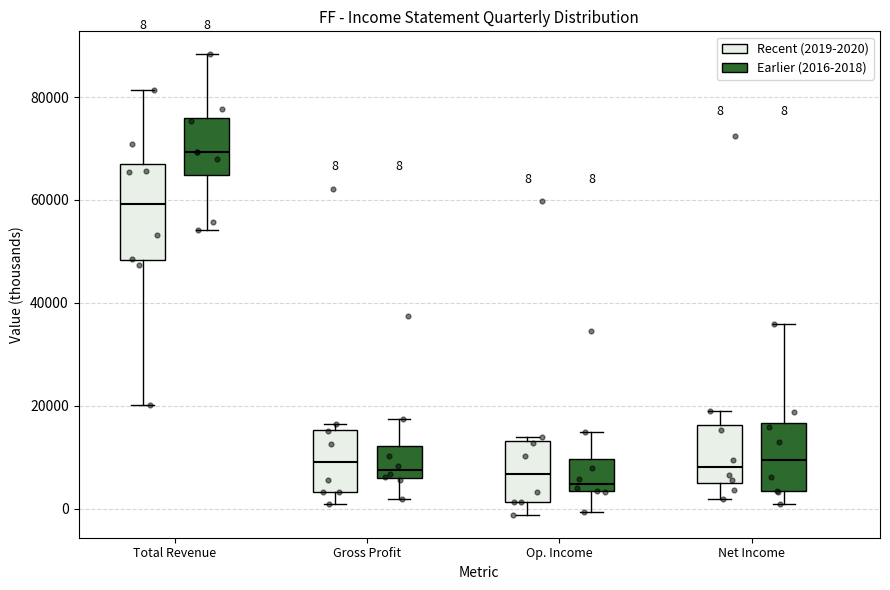

Comparing the boxes themselves (not the whiskers), which one is the tallest?

Total Revenue (Recent (2019-2020))